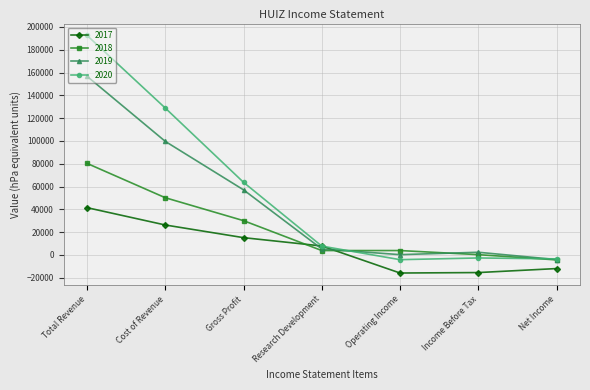

What is the smallest value displayed?

-15800